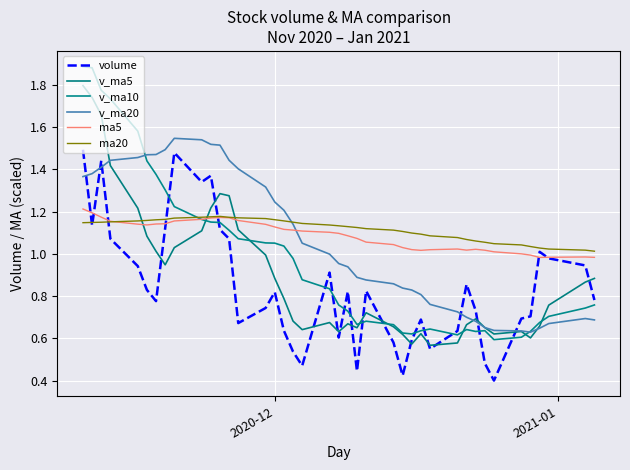

Rank the series by their maximum value, from highest to lowest.

v_ma10, v_ma5, v_ma20, volume, ma5, ma20